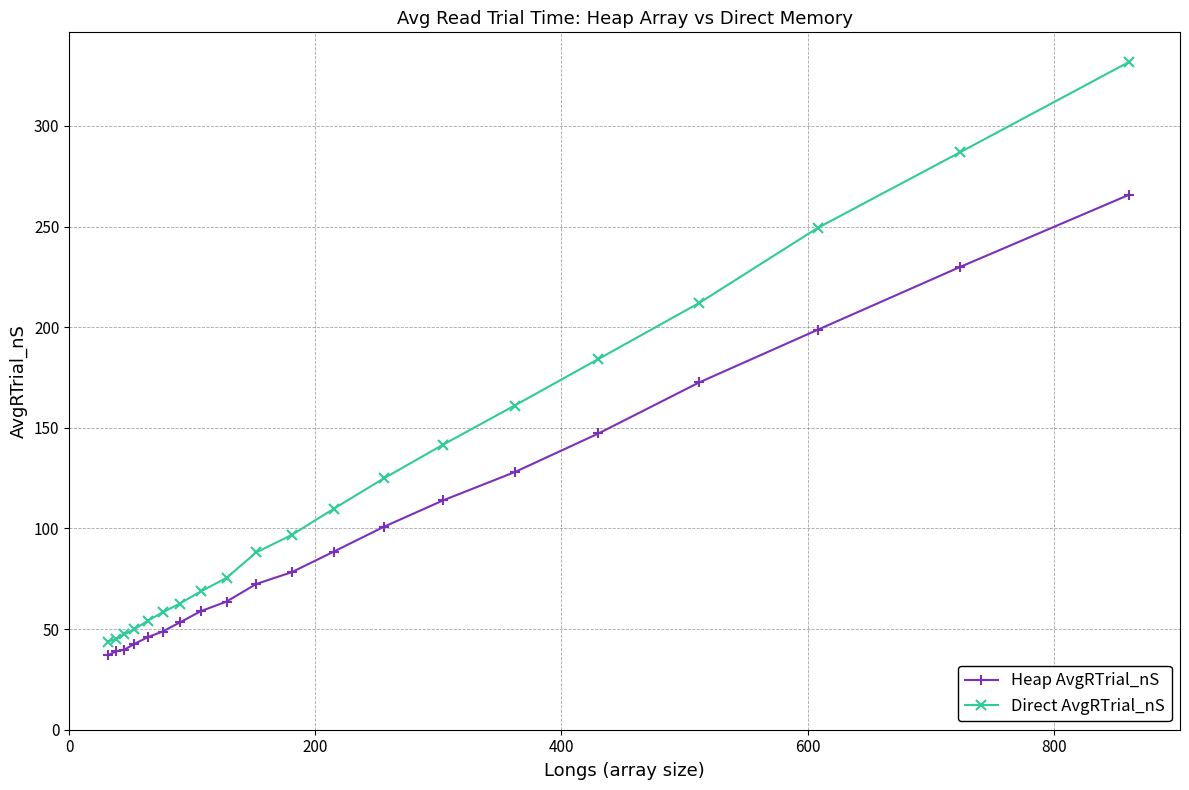

What is the minimum value for Heap AvgRTrial_nS?

37.1